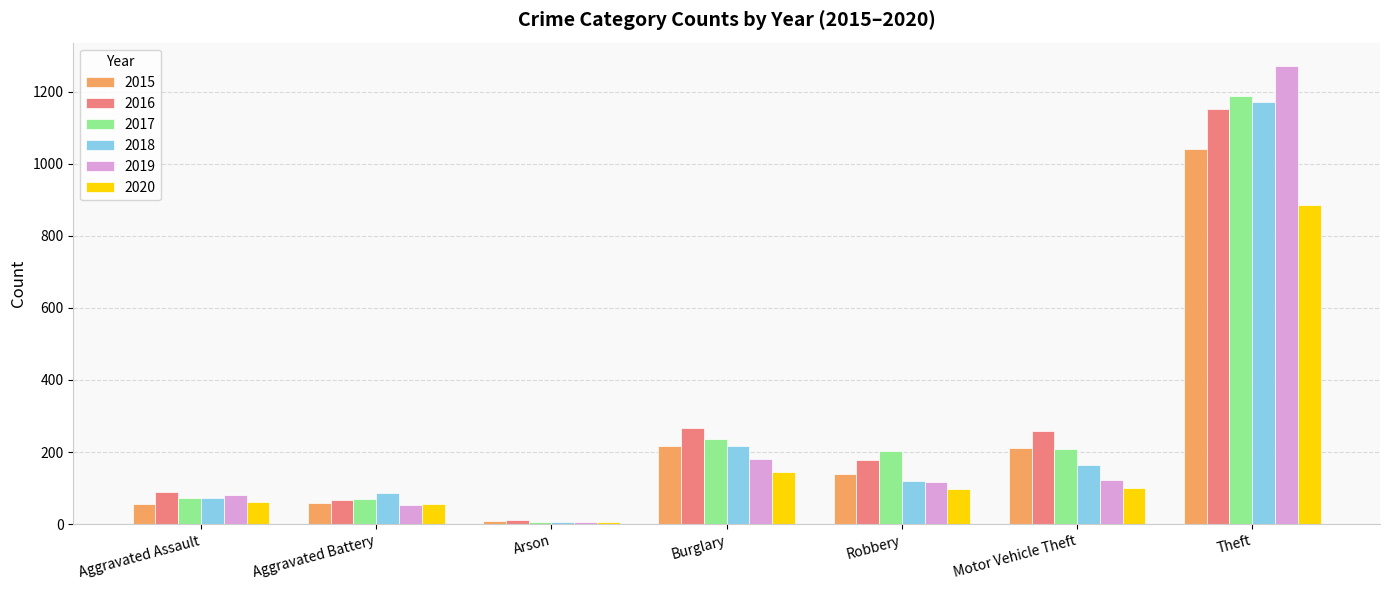

At which category does the chart reach its minimum across all series?

Arson